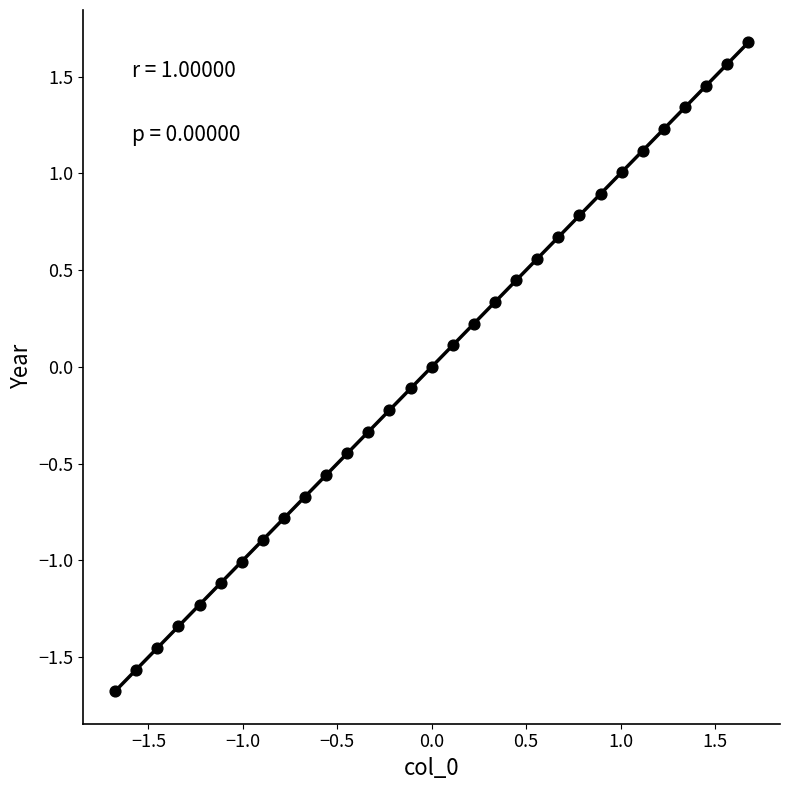

What is the range of Y values (max minus min)?

3.4